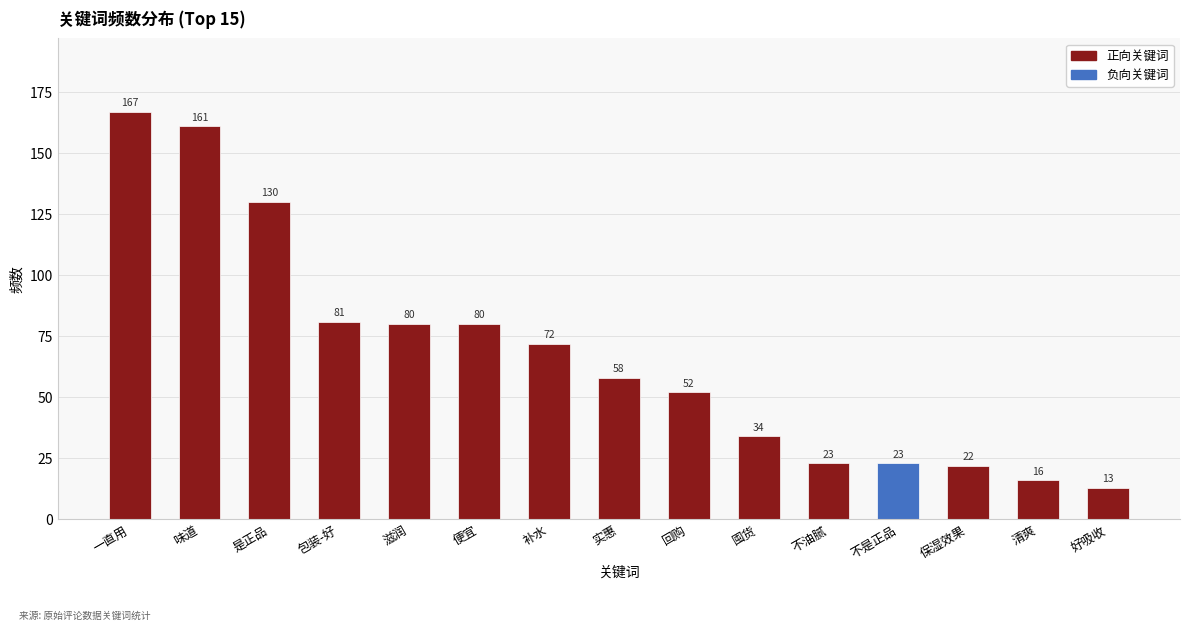

What is the difference between the second highest and minimum values?

148